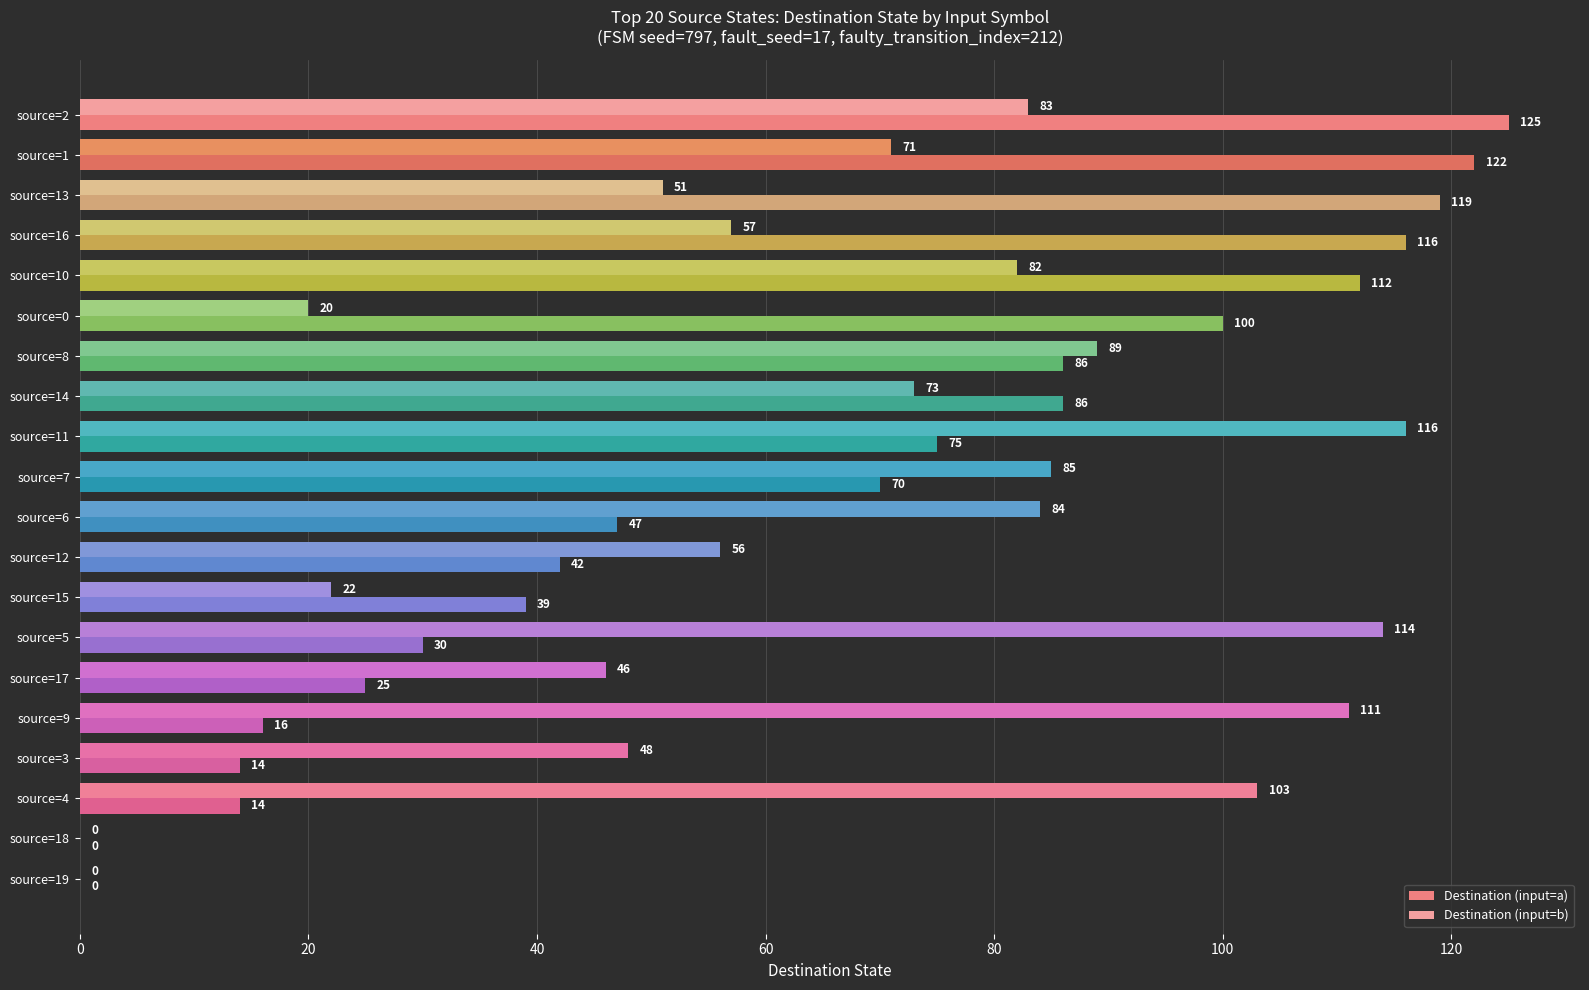

Which series changed the most between source=11 and source=17?

Destination (input=b)